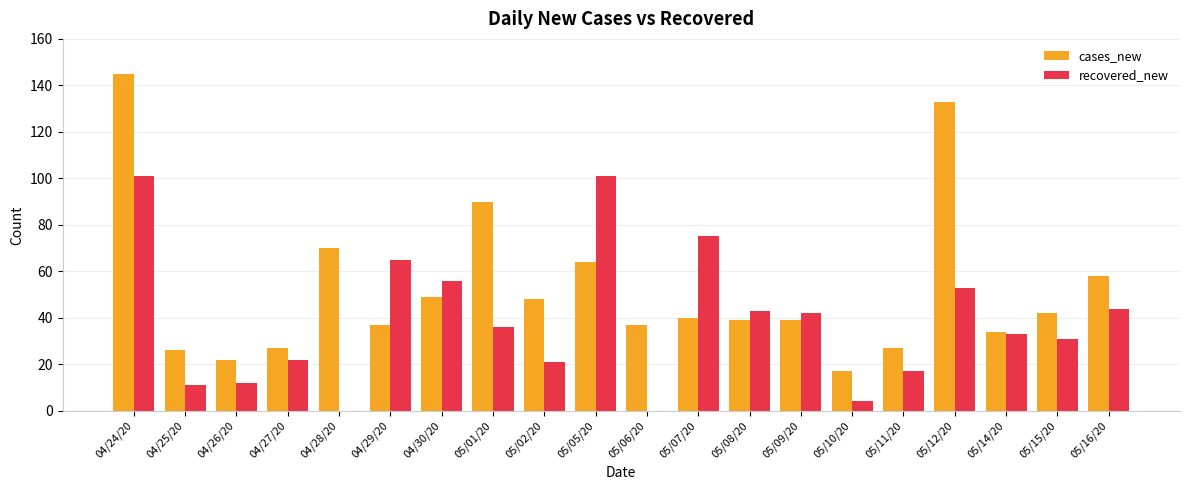

Where does the recovered_new series first go above 36?

04/24/20